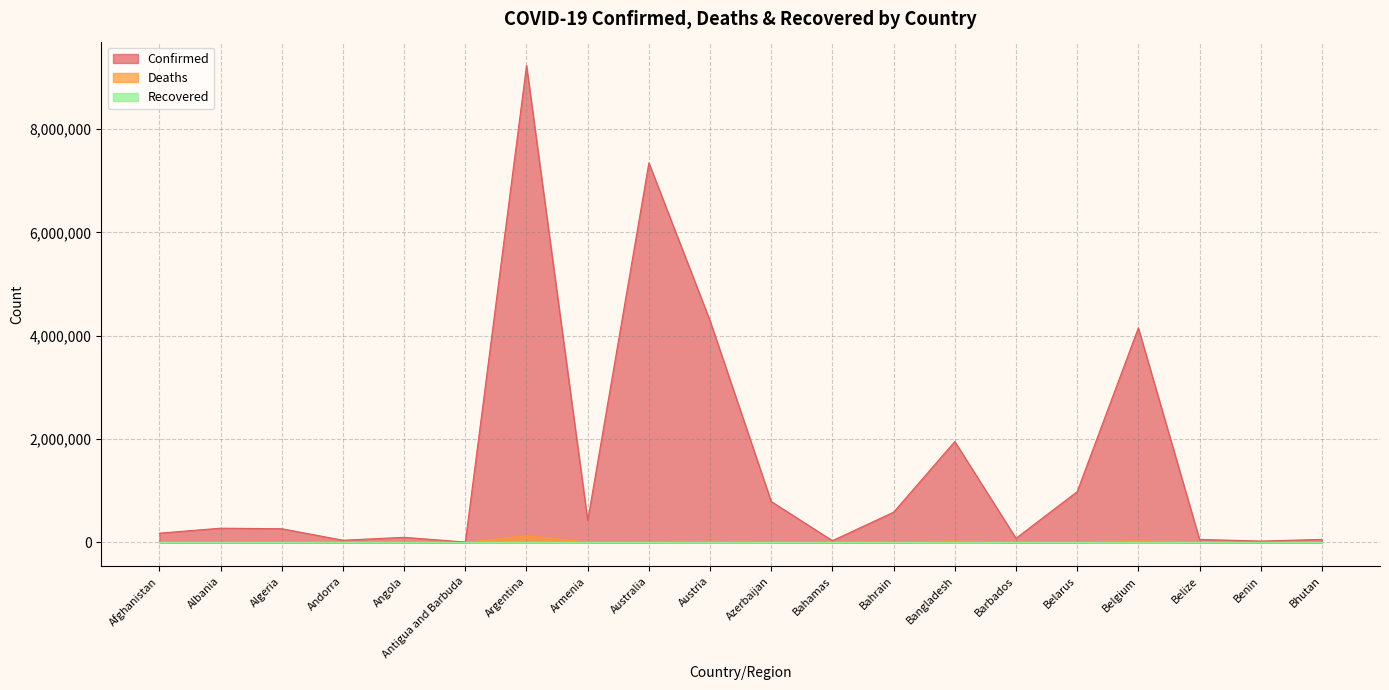

What is the greatest value displayed?

9230573